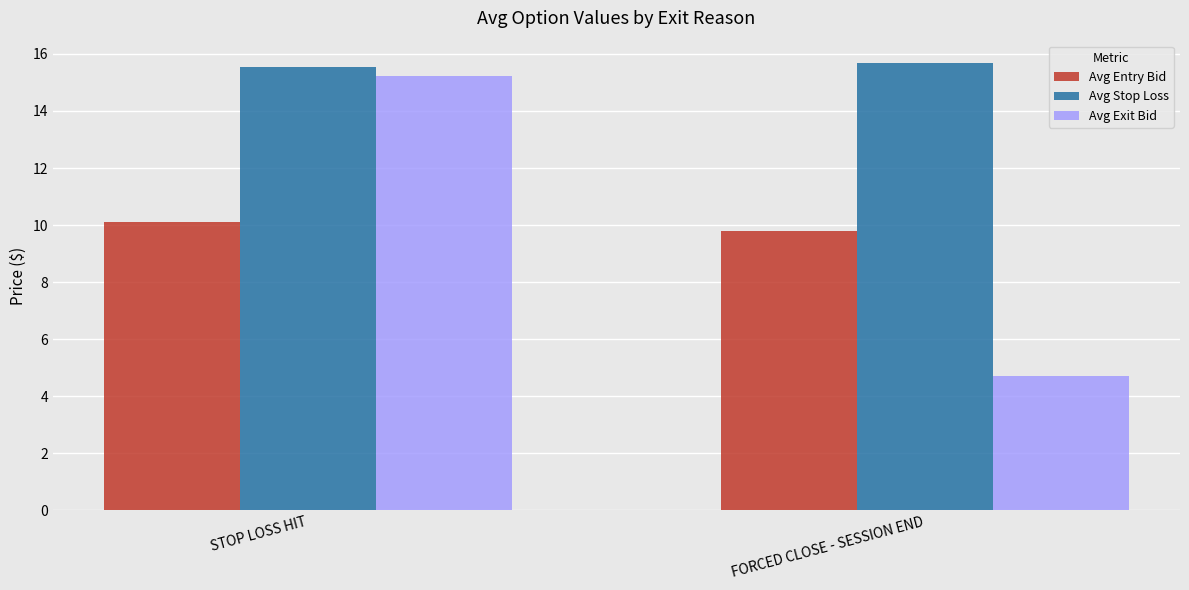

List the series in order of their peak value, highest first.

Avg Stop Loss, Avg Exit Bid, Avg Entry Bid